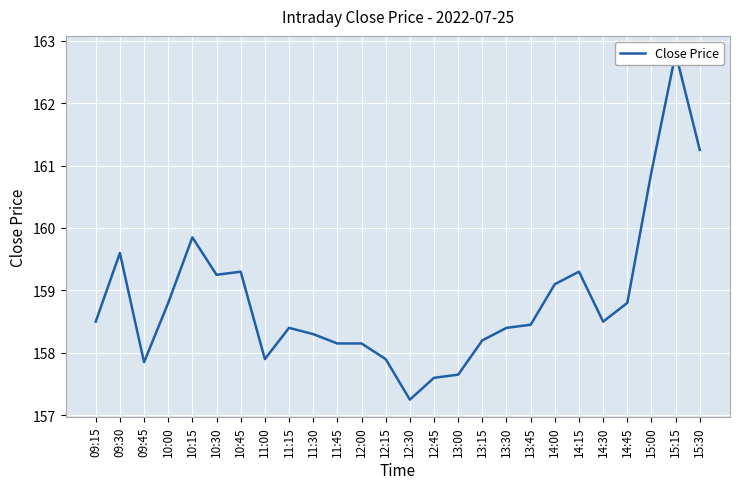

What position from the left is 15:30?

26